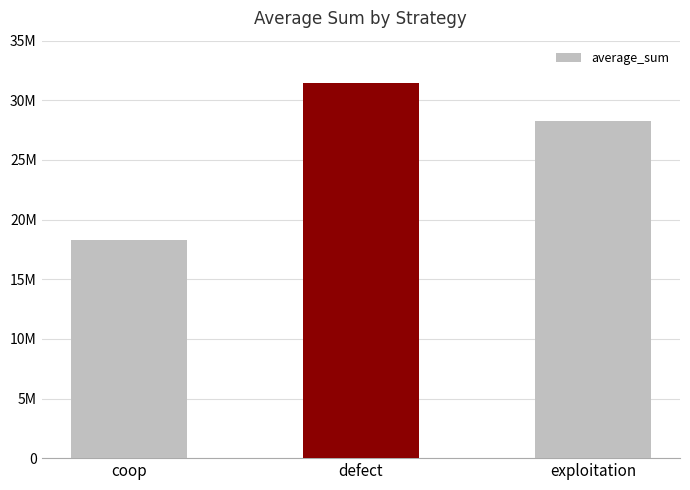

What is the maximum value shown in the chart?

31470319